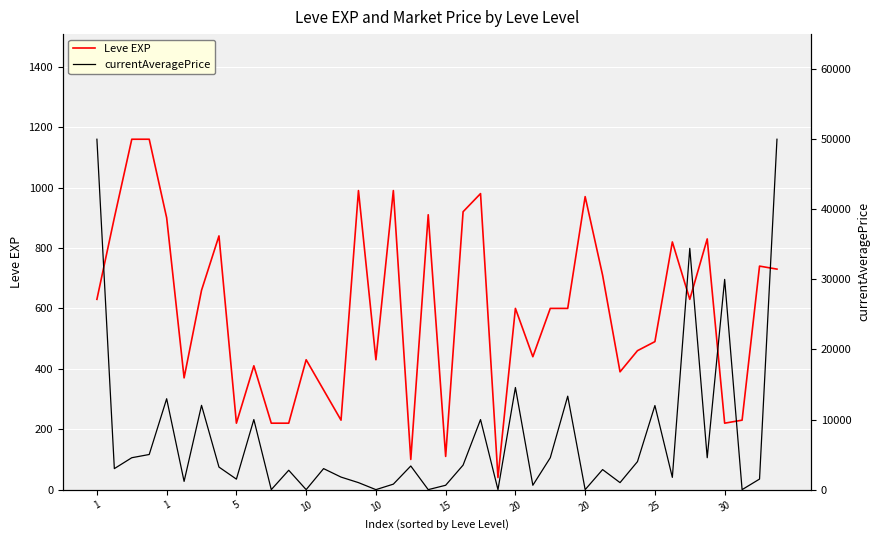

Between 10 and 10, which series saw the biggest shift?

currentAveragePrice